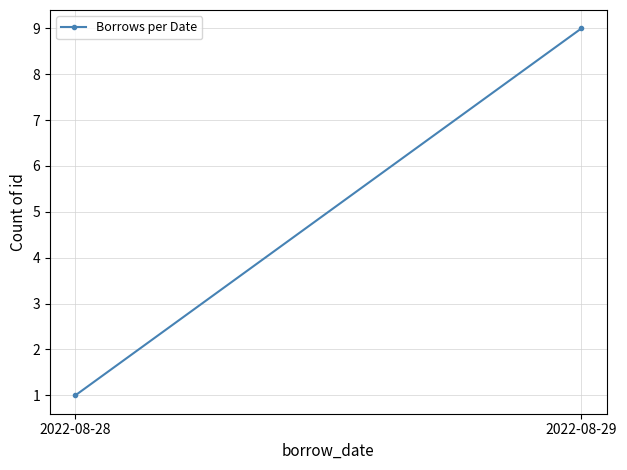

Rank the categories by value from lowest to highest.

2022-08-28, 2022-08-29